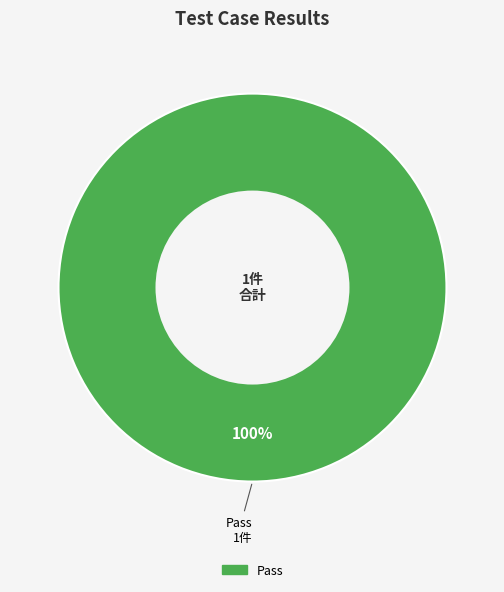

Does any single category account for the majority?

Yes